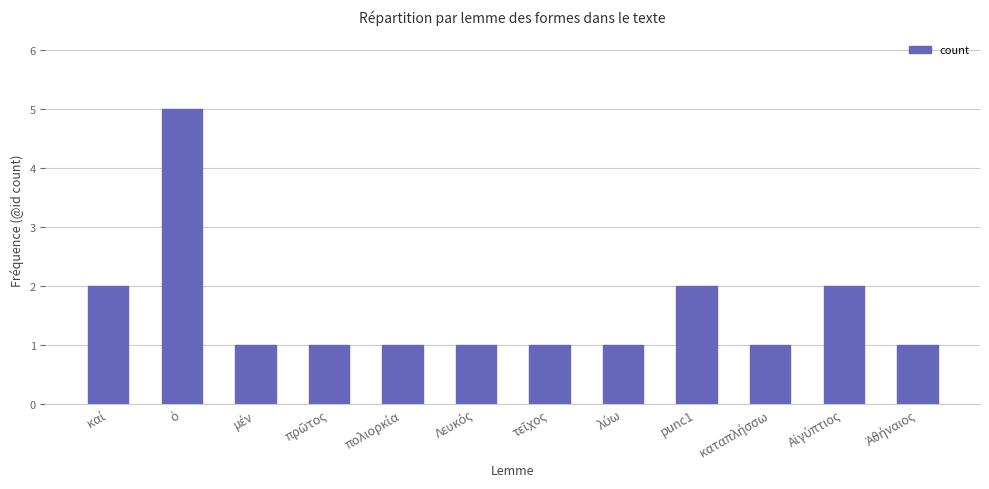

Reading left to right, what are all the values shown in this chart?

2	5	1	1	1	1	1	1	2	1	2	1